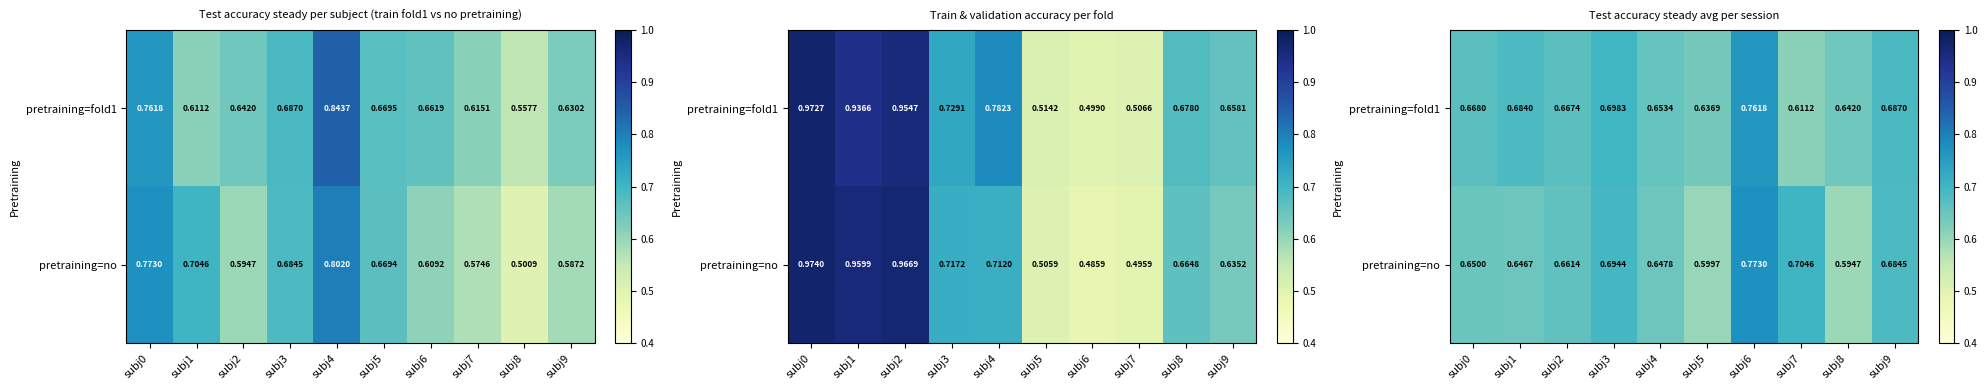

At subj4, list the series in order from largest to smallest.

pretraining=fold1, pretraining=no